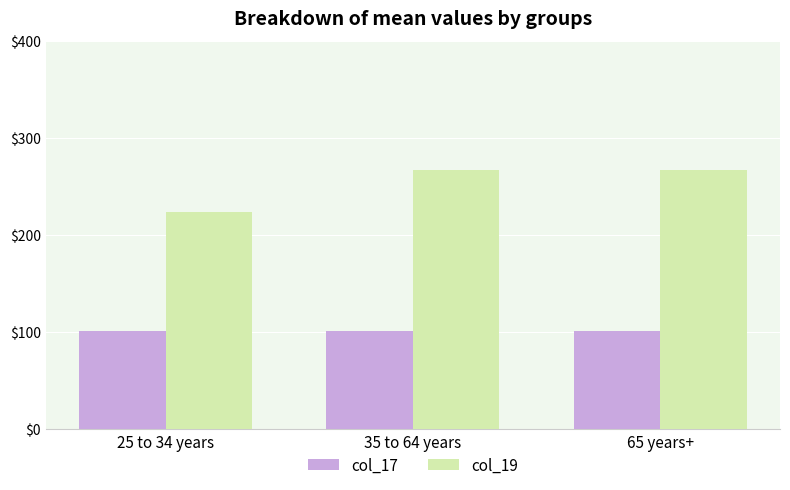

What position from the right is 35 to 64 years?

2